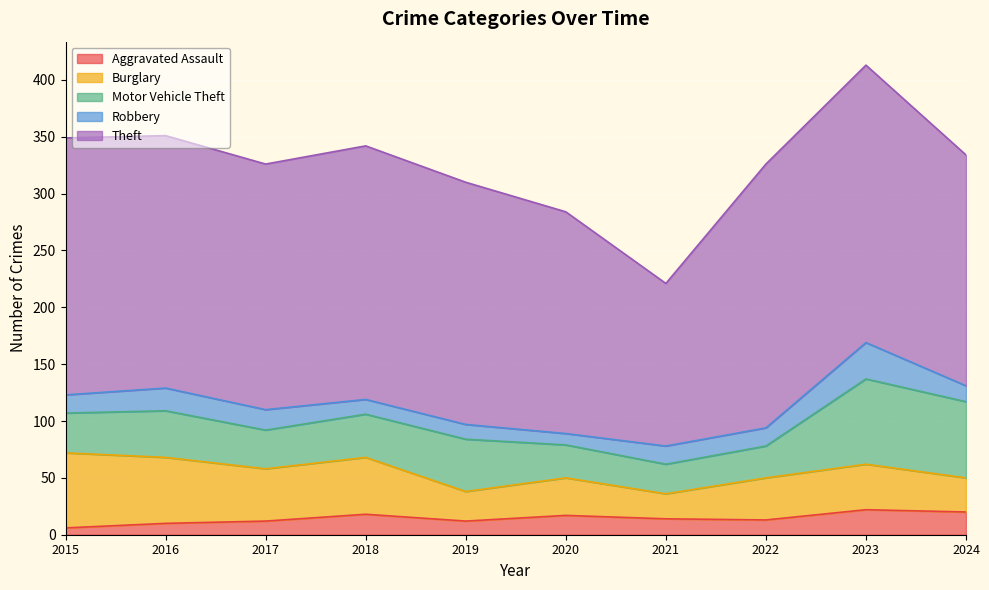

What is the total value across all series at 2016?

351